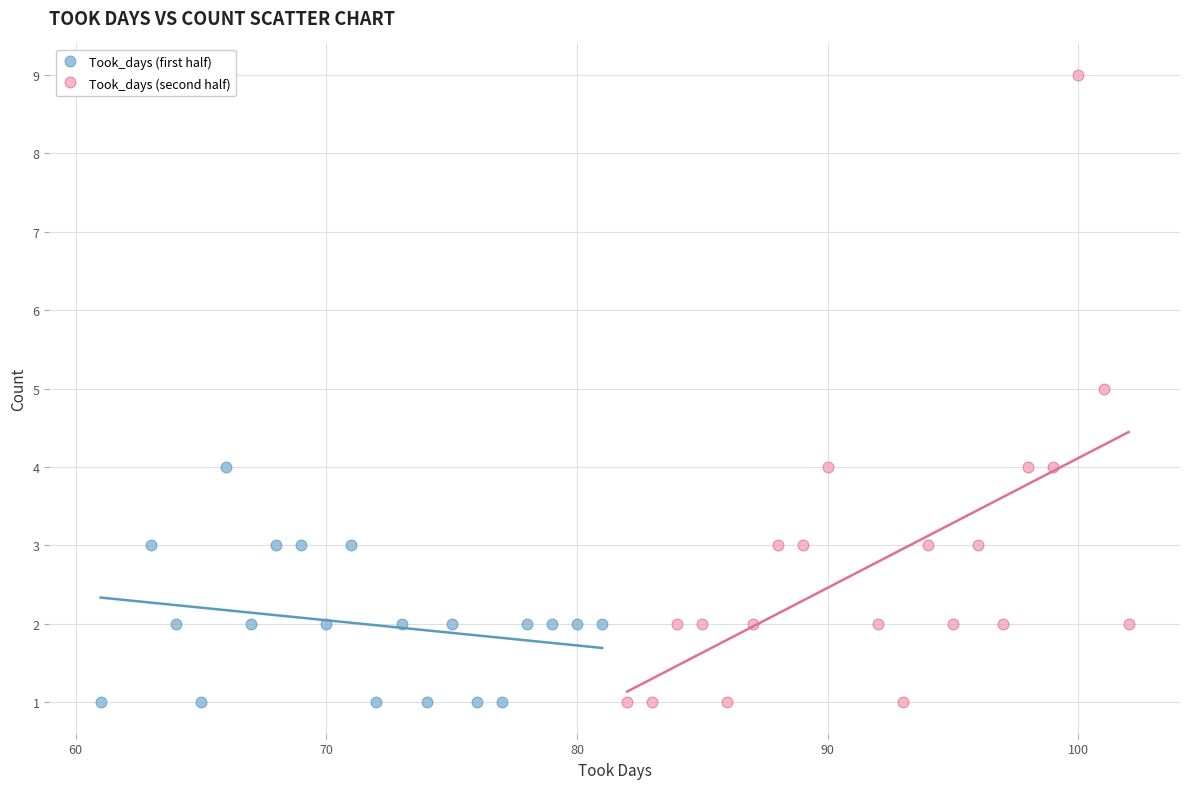

Which series has the largest Y range (max minus min)?

Took_days (second half)